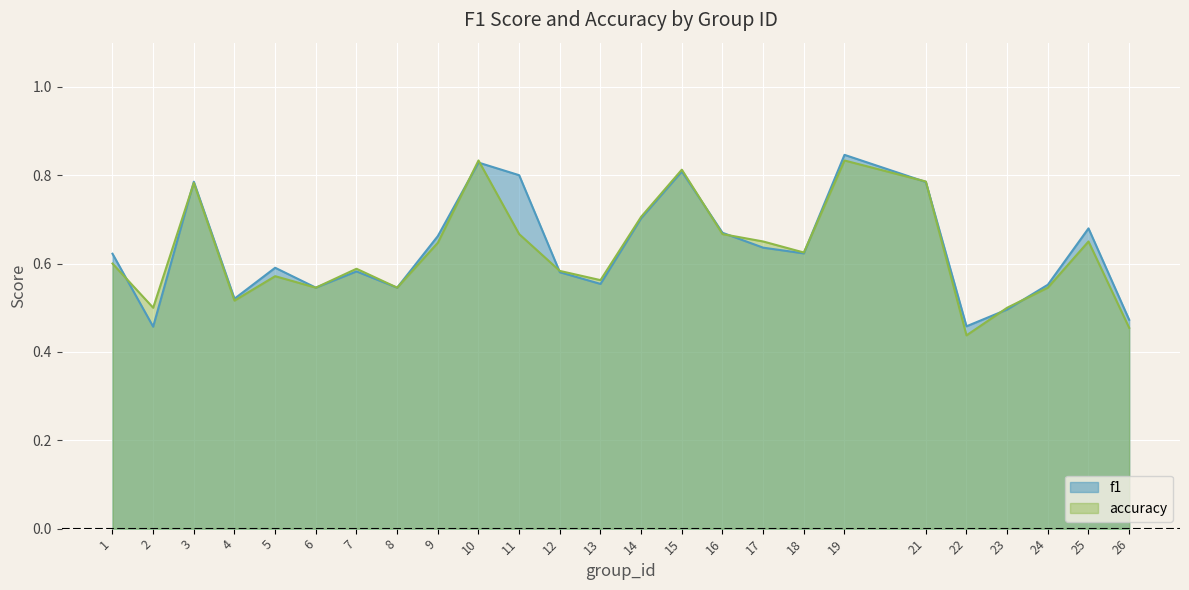

Rank the series by their maximum value, from highest to lowest.

f1, accuracy